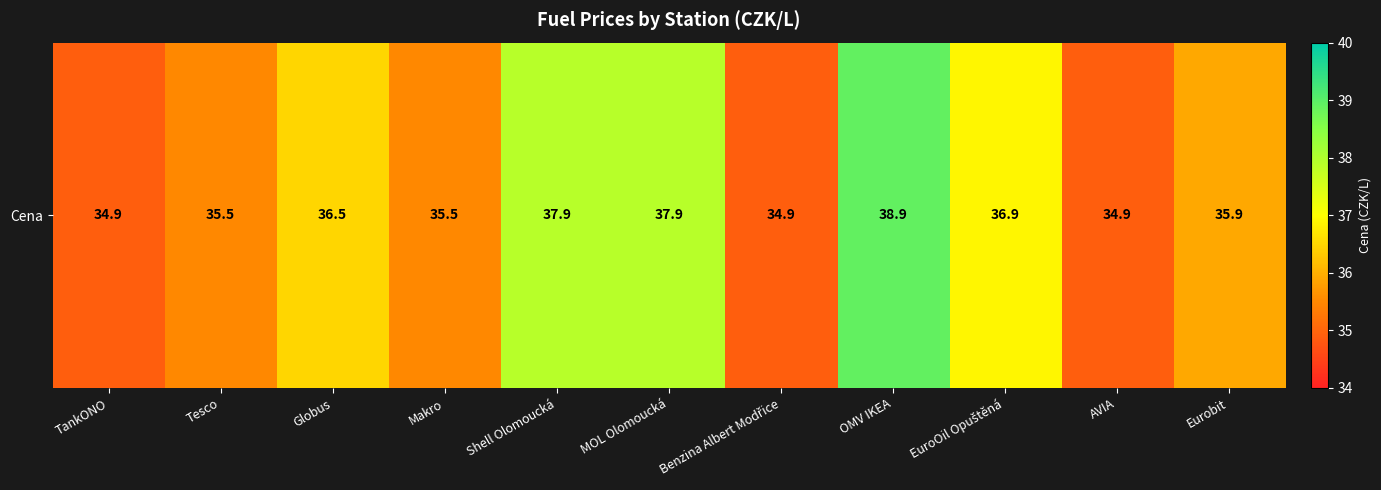

List the labels in order of value, smallest first.

TankONO, Benzina Albert Modřice, AVIA, Tesco, Makro, Eurobit, Globus, EuroOil Opuštěná, Shell Olomoucká, MOL Olomoucká, OMV IKEA